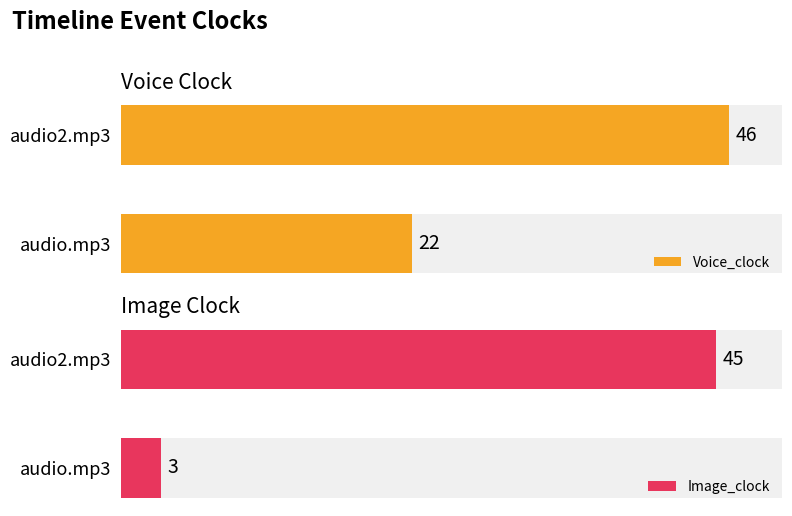

What is the difference between the maximum and minimum values in the Image_clock series?

42